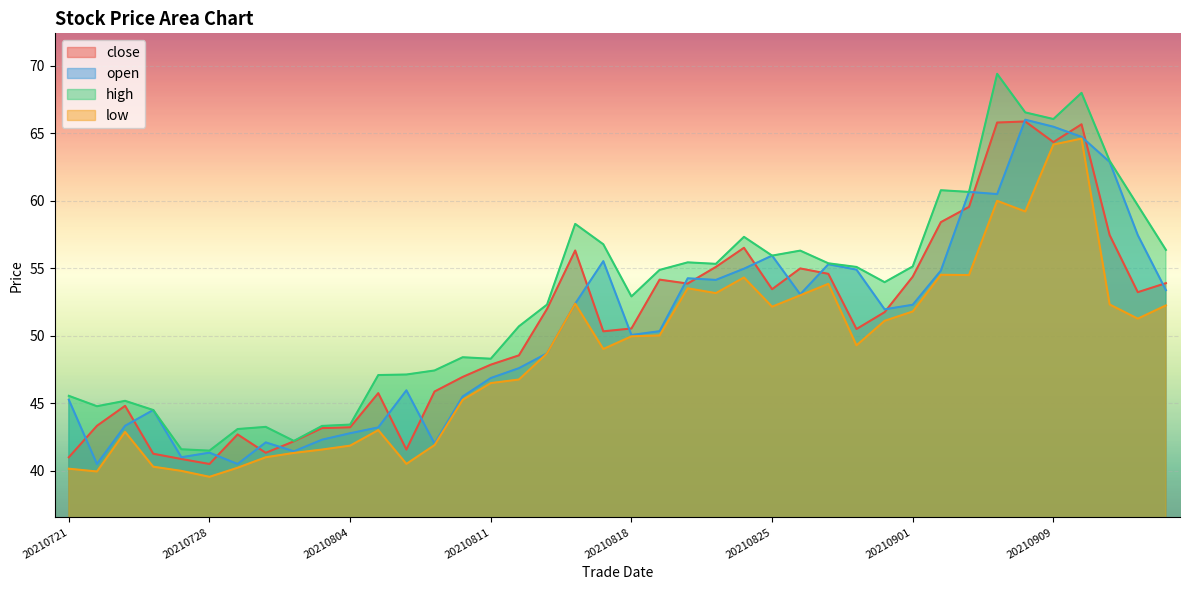

Which has a higher value, 20210914 or 20210813?

20210914